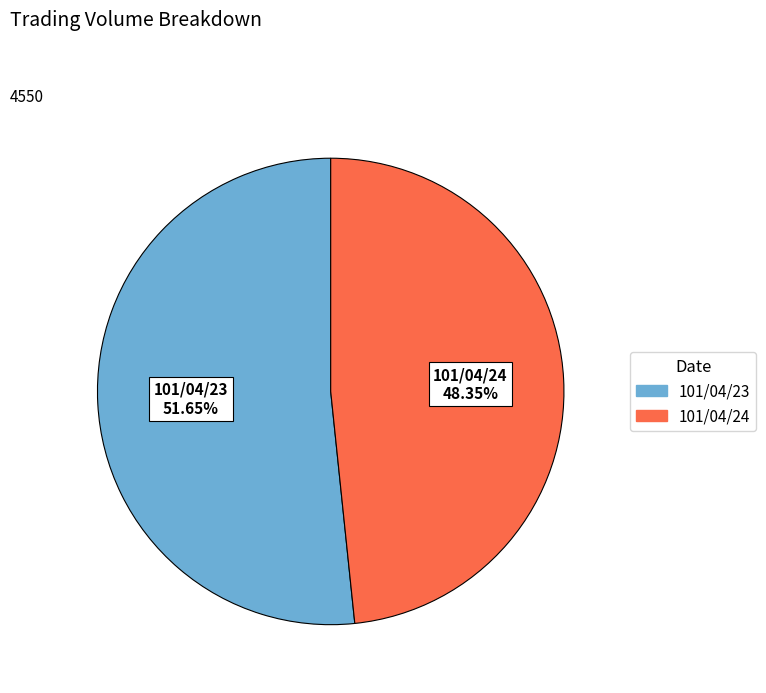

Which slice is the smallest?

101/04/24